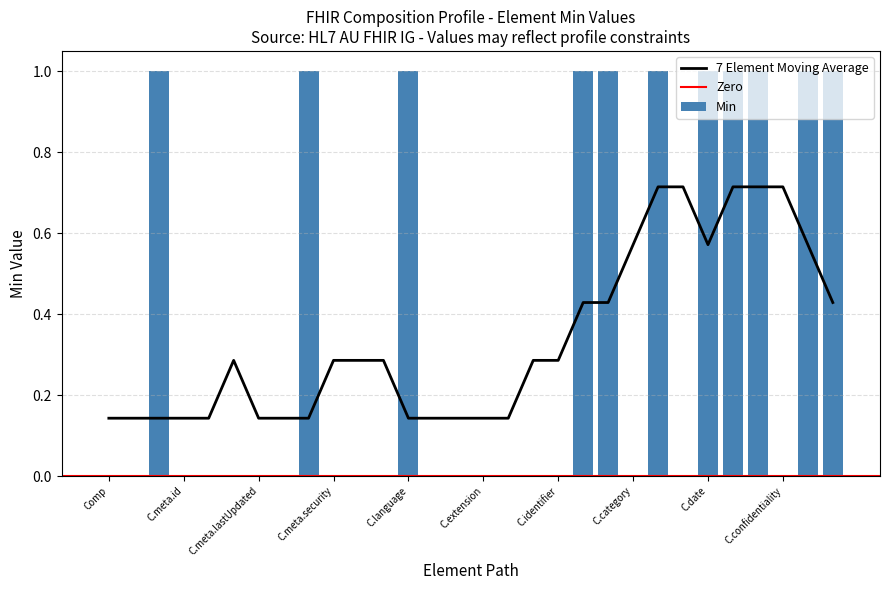

Is it true that 7 Element Moving Average equals 0.8 at C.date?

False